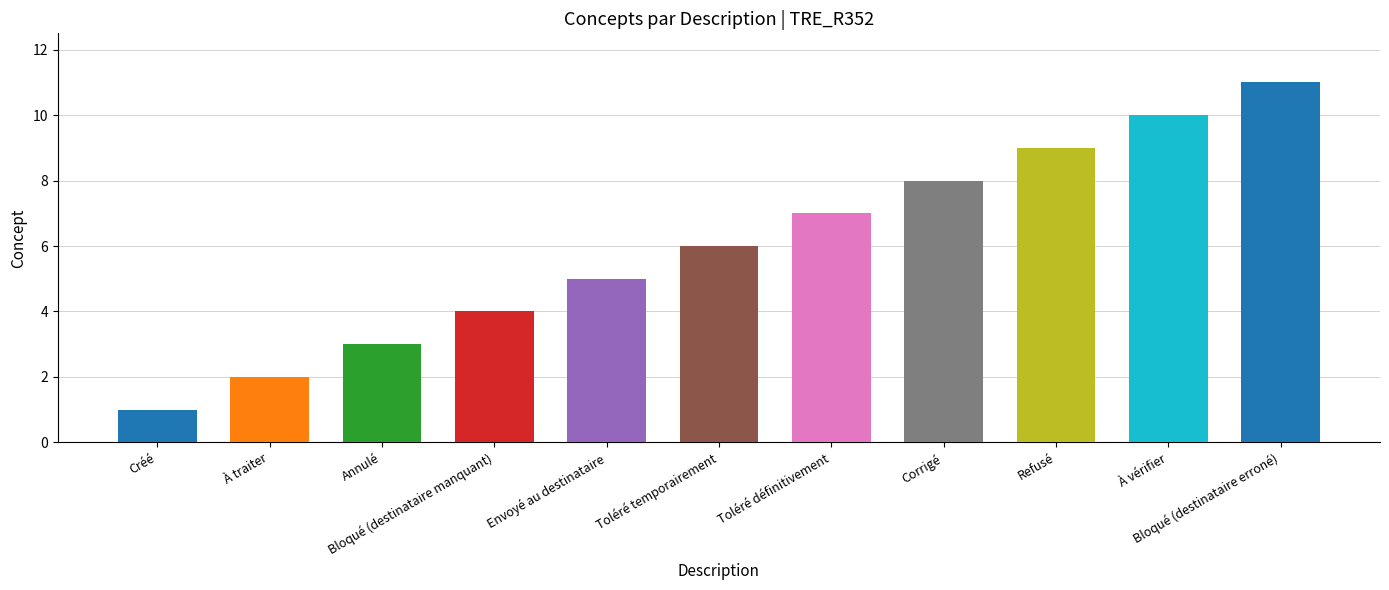

Count the number of data series in this chart.

1